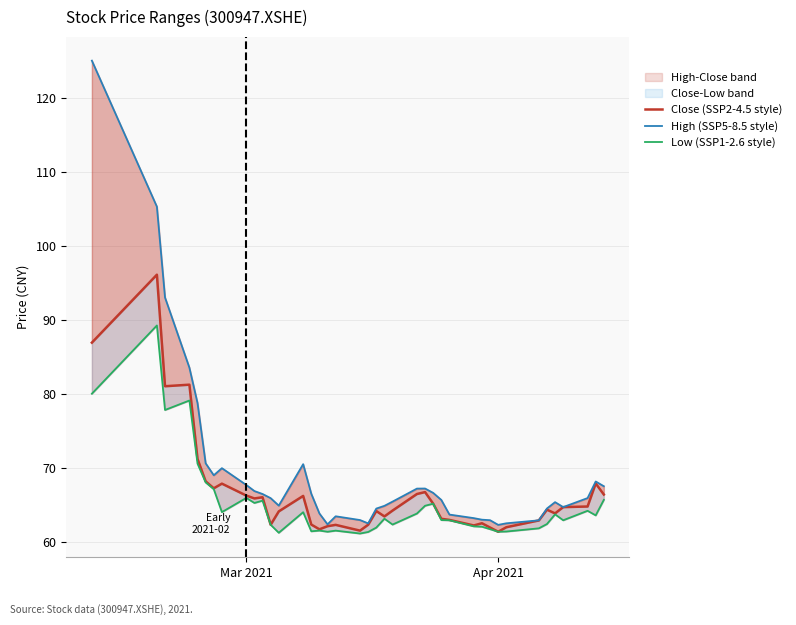

Where does the Low (SSP1-2.6 style) series first go above 63?

Mar 2021